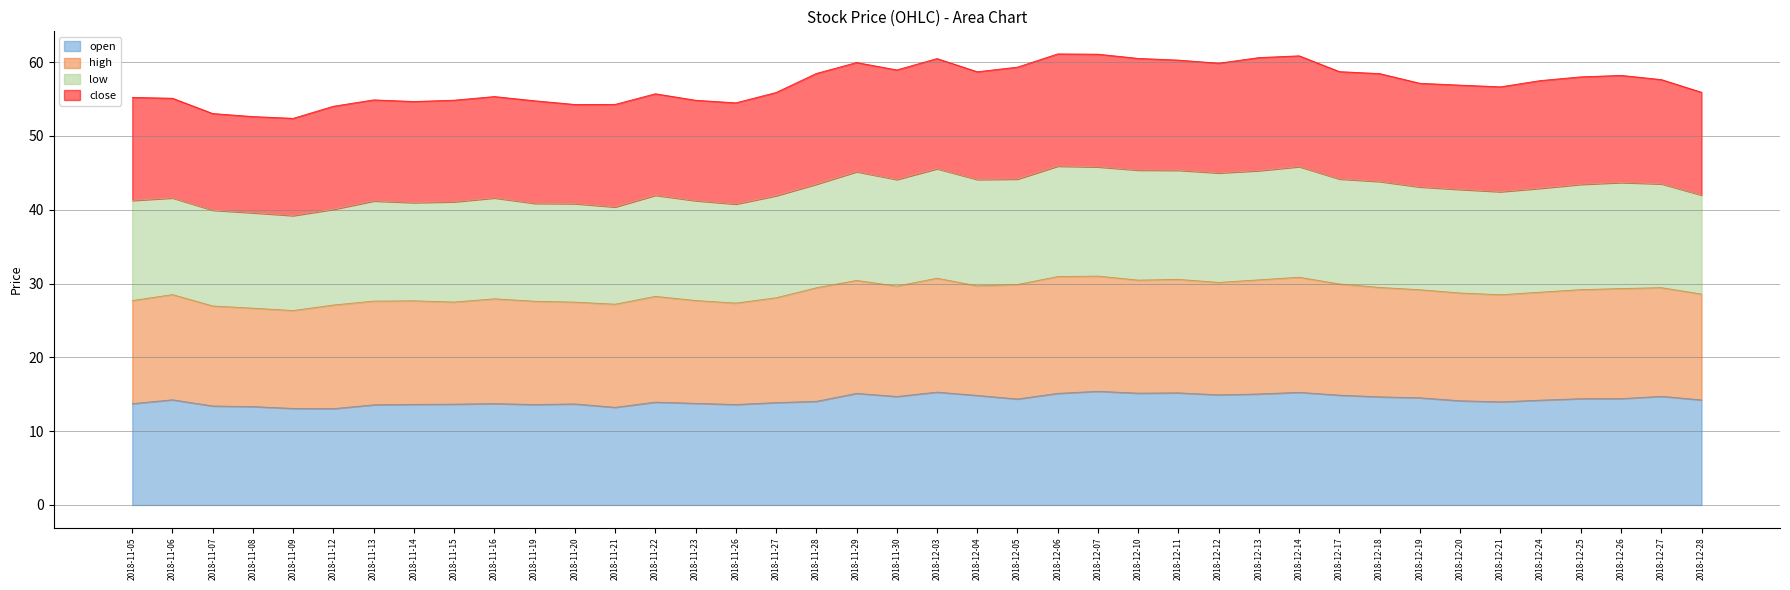

What is the difference between the second highest and minimum values in the open series?

2.2